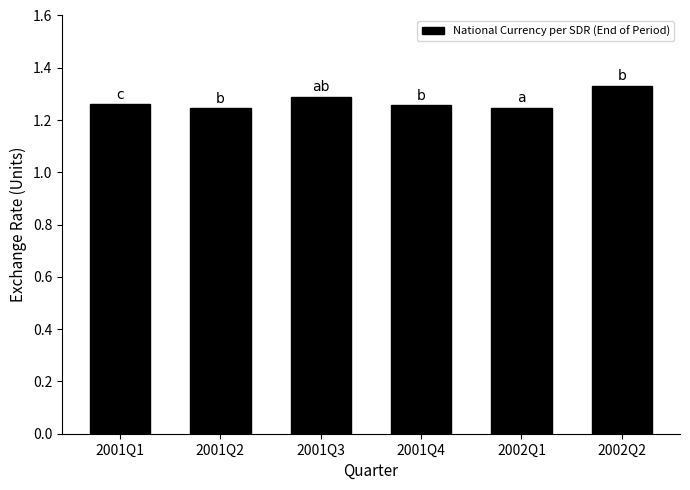

The chart shows a value of 1.3 at 2001Q4. True or false?

True